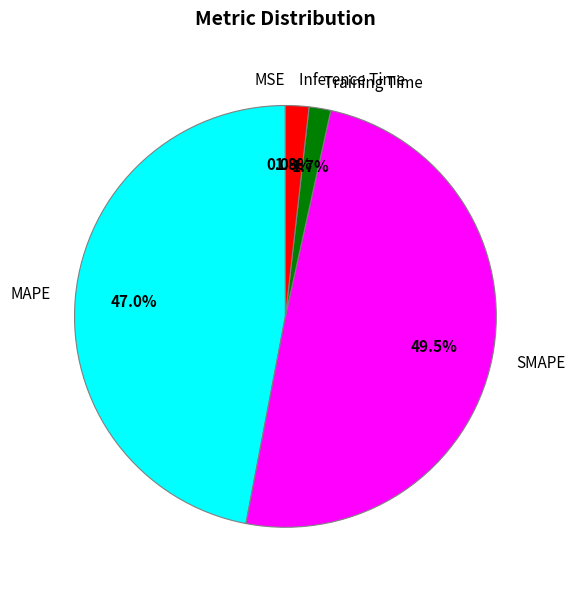

Which category has the biggest portion of the pie?

SMAPE